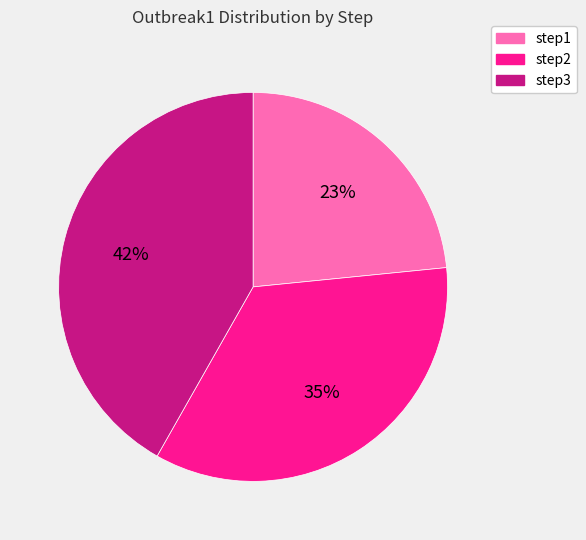

What percentage is the step2 slice, to the nearest percent?

35%